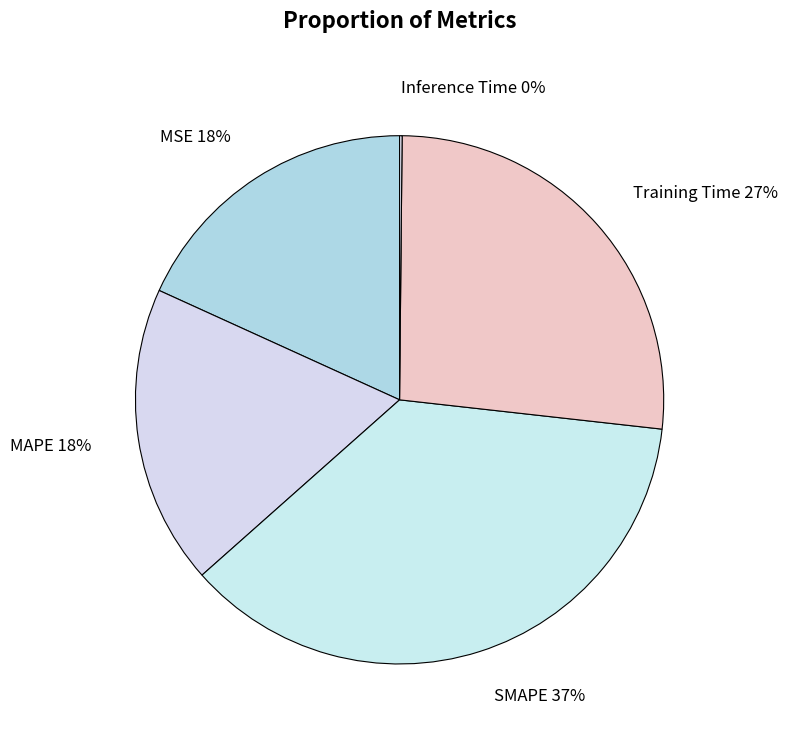

The Training Time slice represents 27% of the pie. True or false?

True